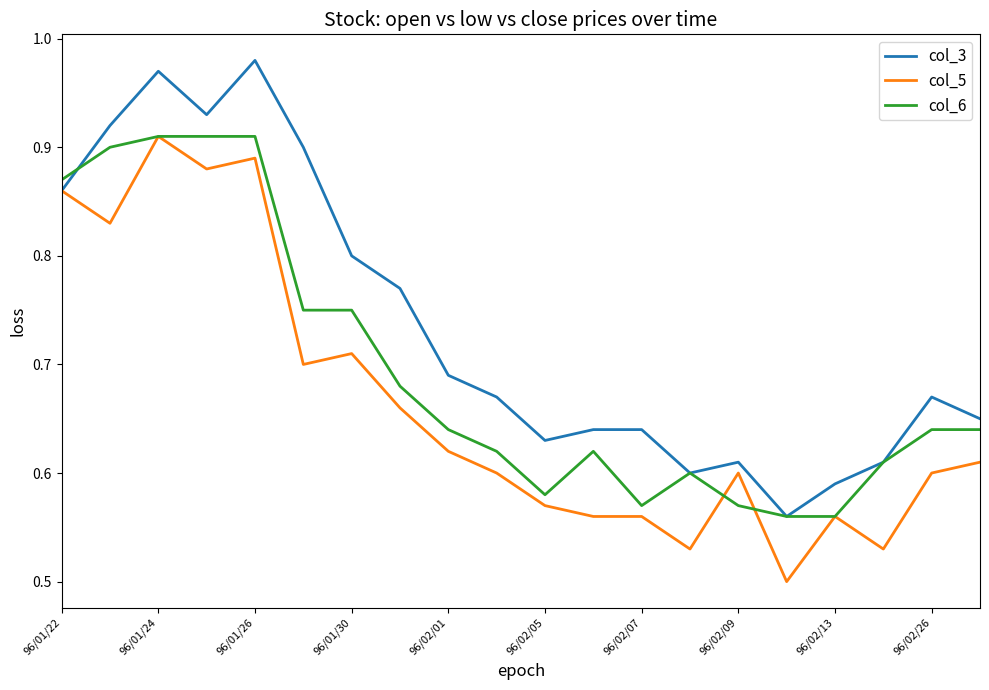

Rank the series by their average value, from lowest to highest.

col_5, col_6, col_3